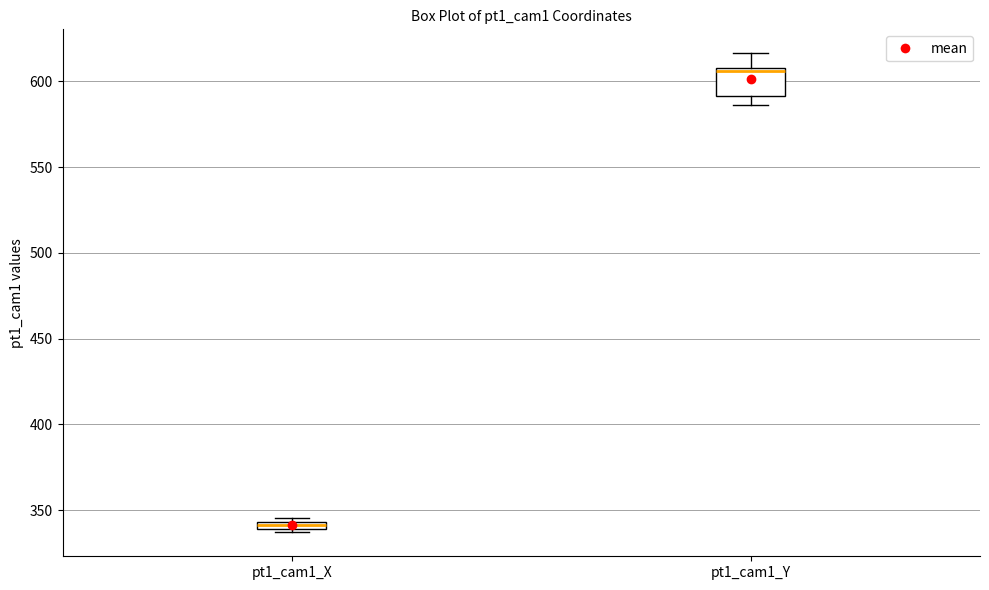

Where is the upper edge of the box for pt1_cam1_X on the y-axis? The values are not printed on the chart, so give them approximately, as read against the axis.

345